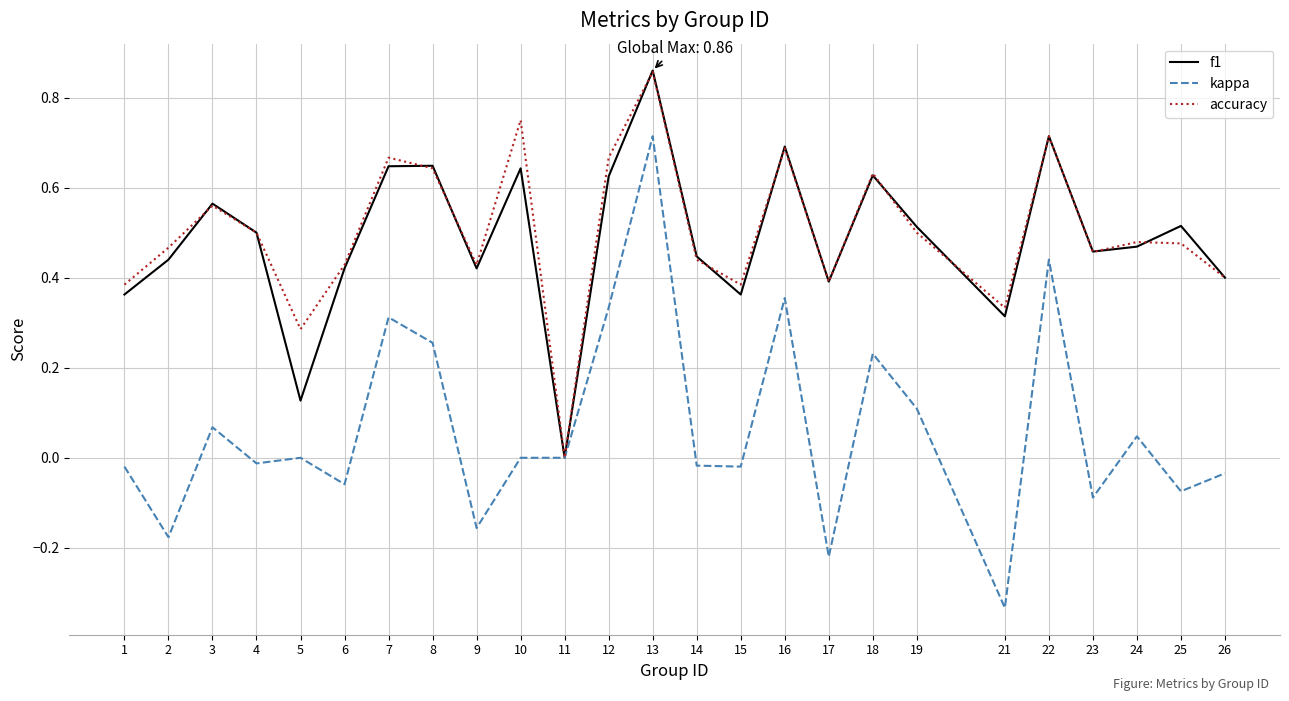

The accuracy series shows 0.5 at 4. True or false?

True